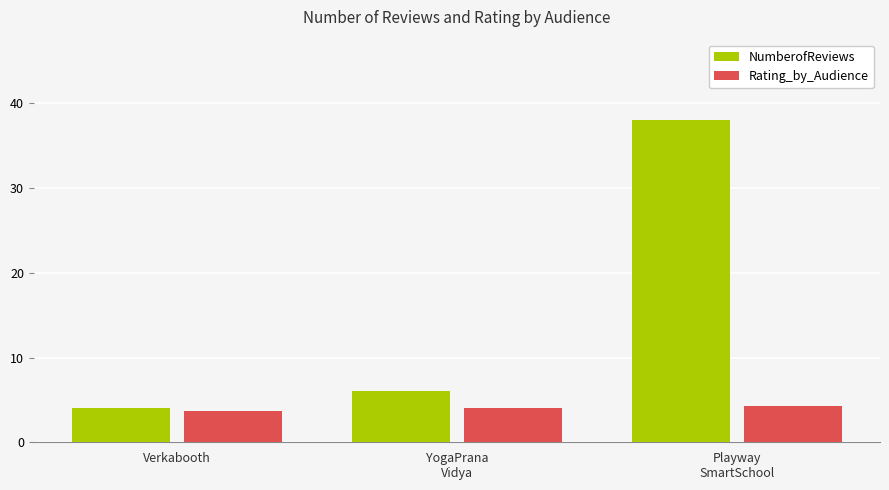

At which category is the sum across all series the highest?

Playway
SmartSchool